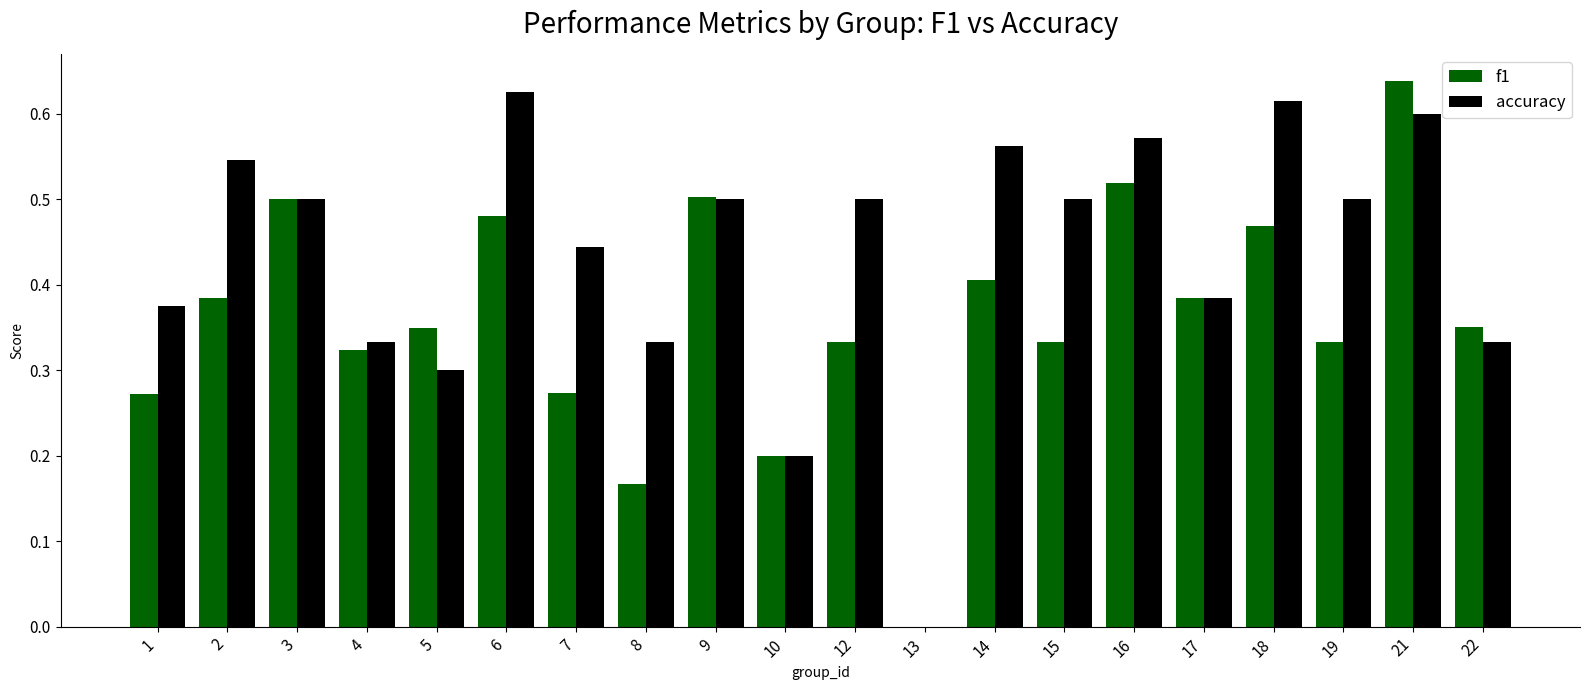

Is it true that f1 equals 0.5 at 6?

True